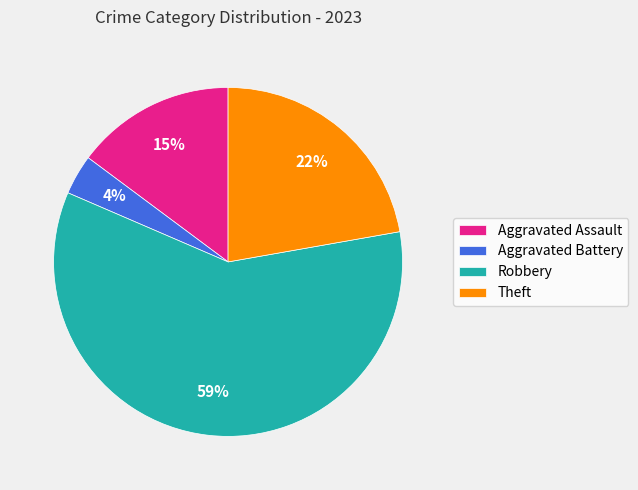

To the nearest percent, what is the difference between the Robbery and Aggravated Assault slice percentages?

44%